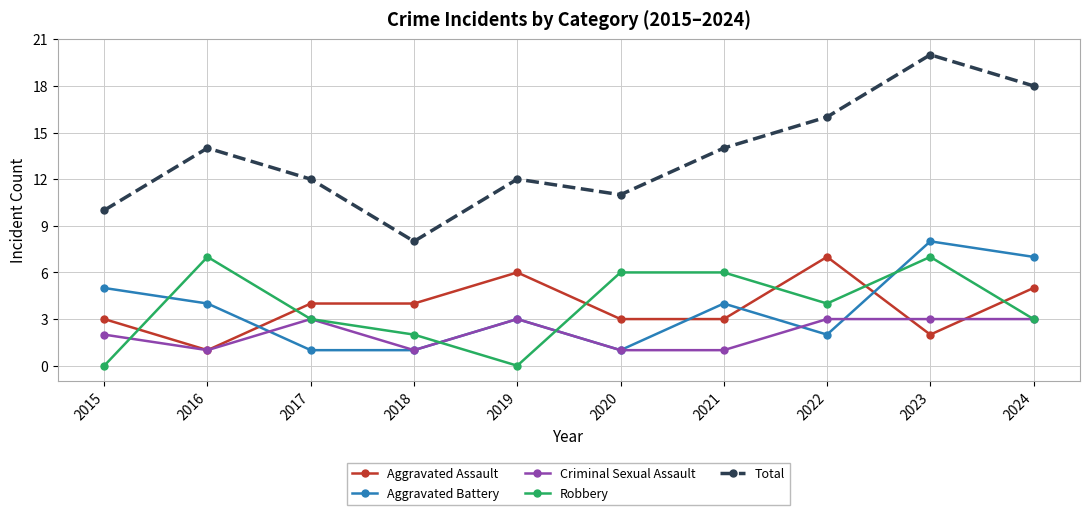

True or false: Total and Aggravated Assault cross at least once.

False